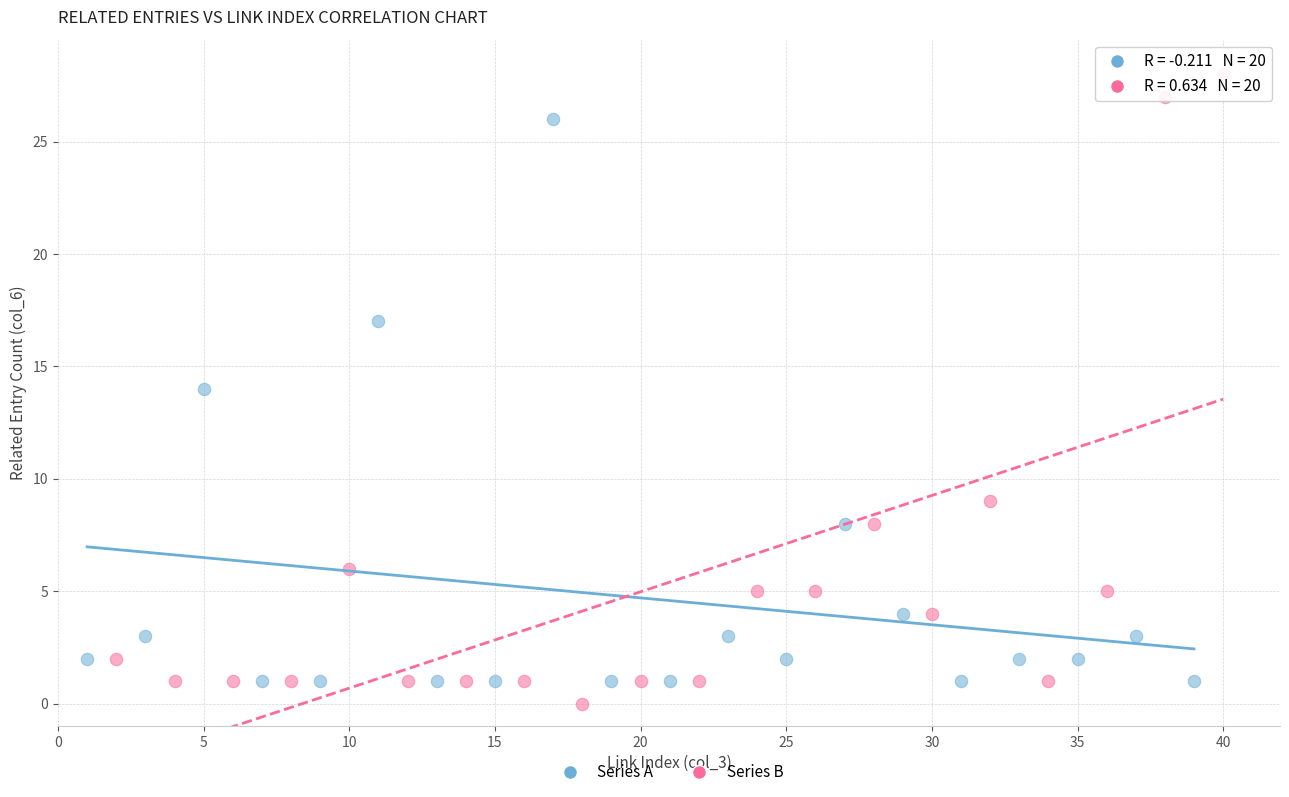

Which series contains the highest Y value?

Series B